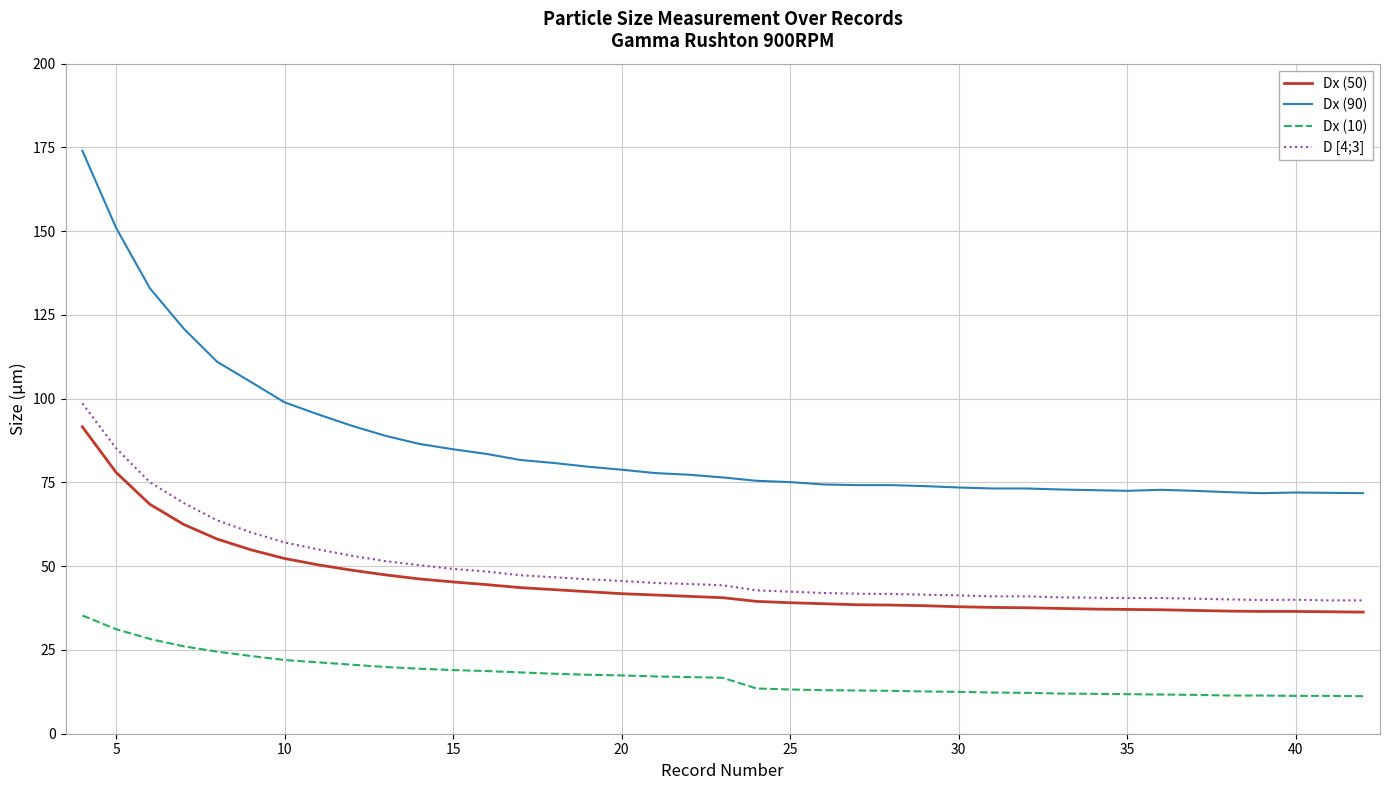

Which series has the largest total across all categories?

Dx (90)